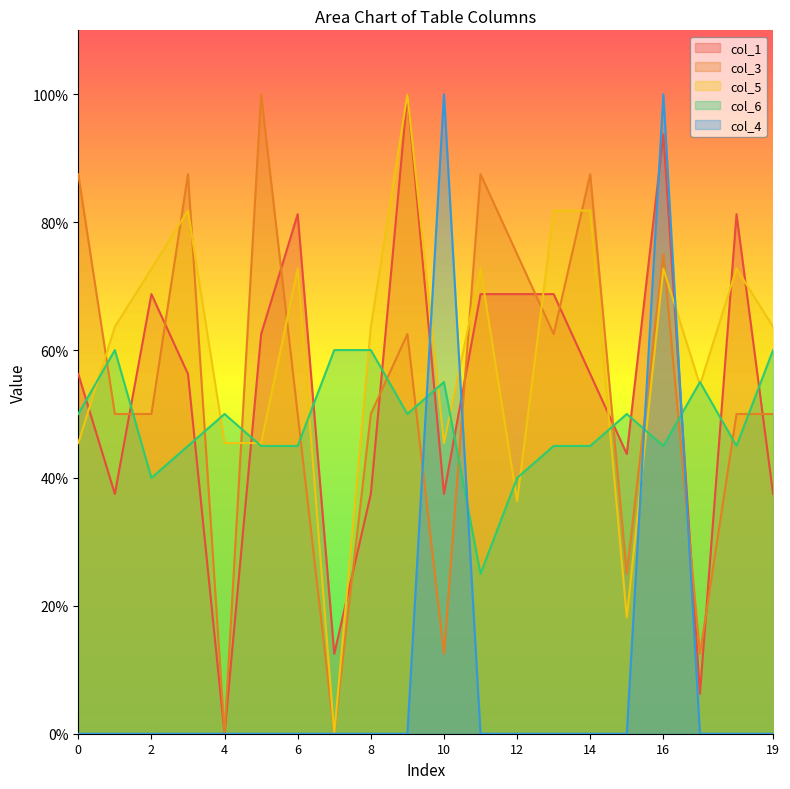

How many times do col_3 and col_6 cross each other?

13